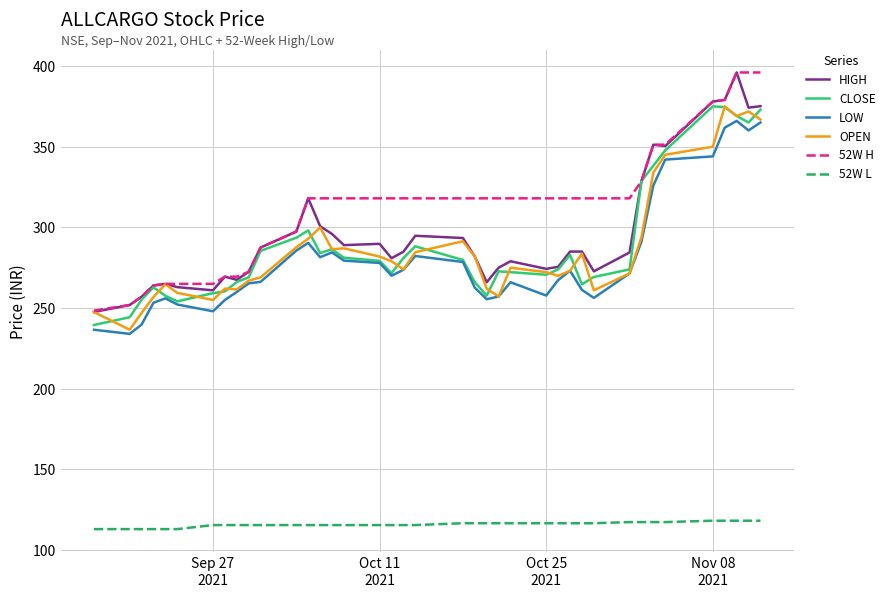

True or false: 52W L and OPEN intersect in this chart.

False